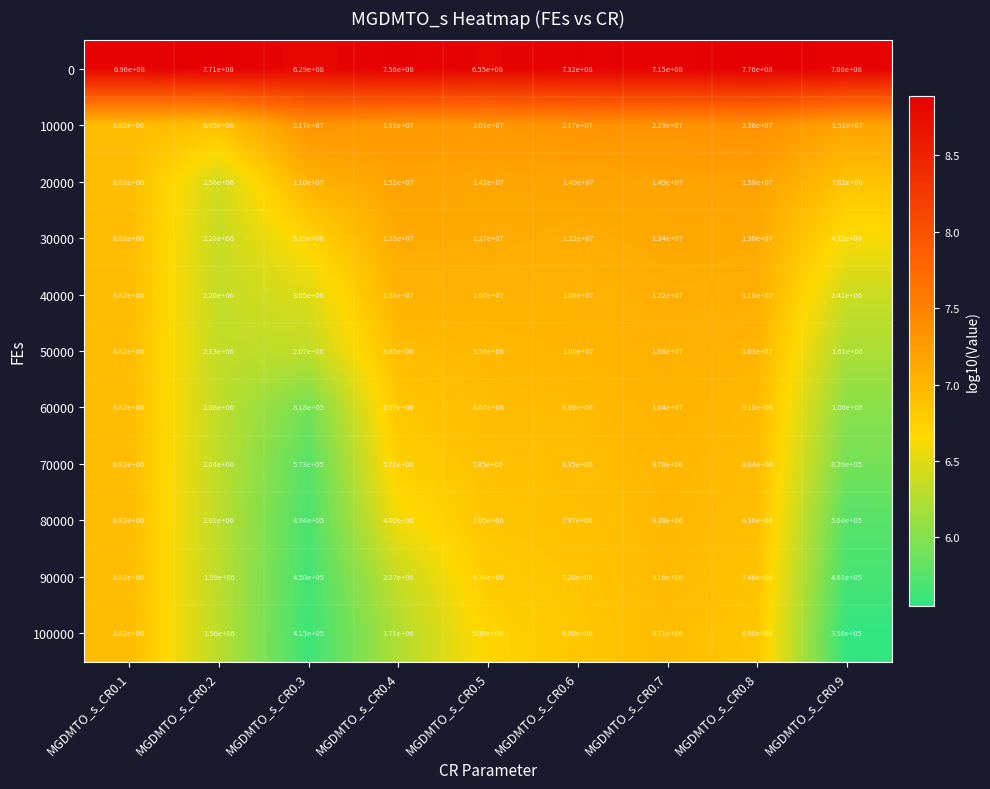

The value of 70000 at MGDMTO_s_CR0.1 is 8820000. True or false?

True